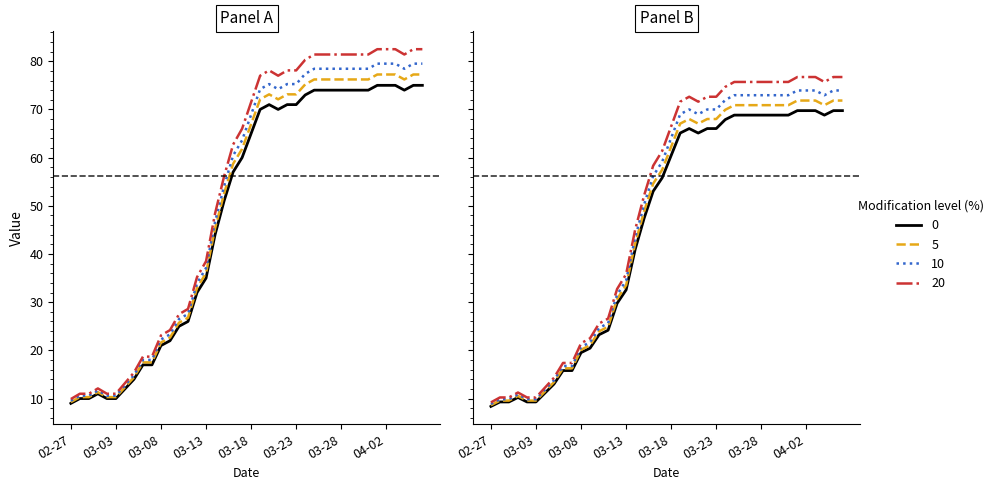

How many interior local peaks (higher than both neighbors) does the data have?

2